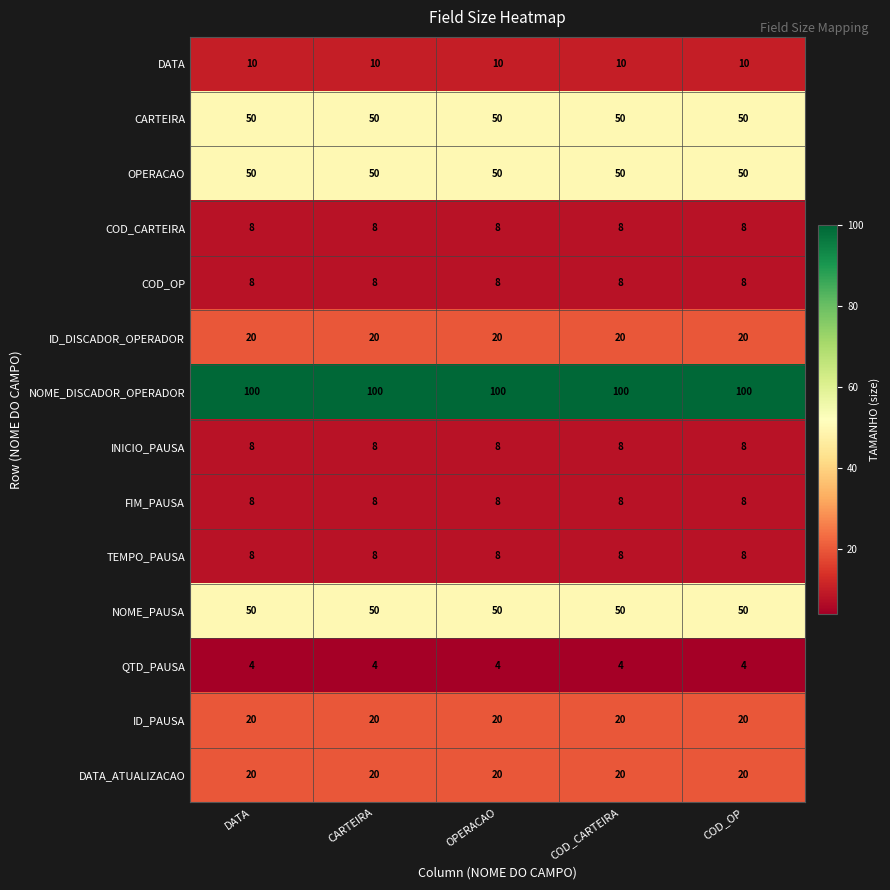

Which series has the largest total across all categories?

NOME_DISCADOR_OPERADOR